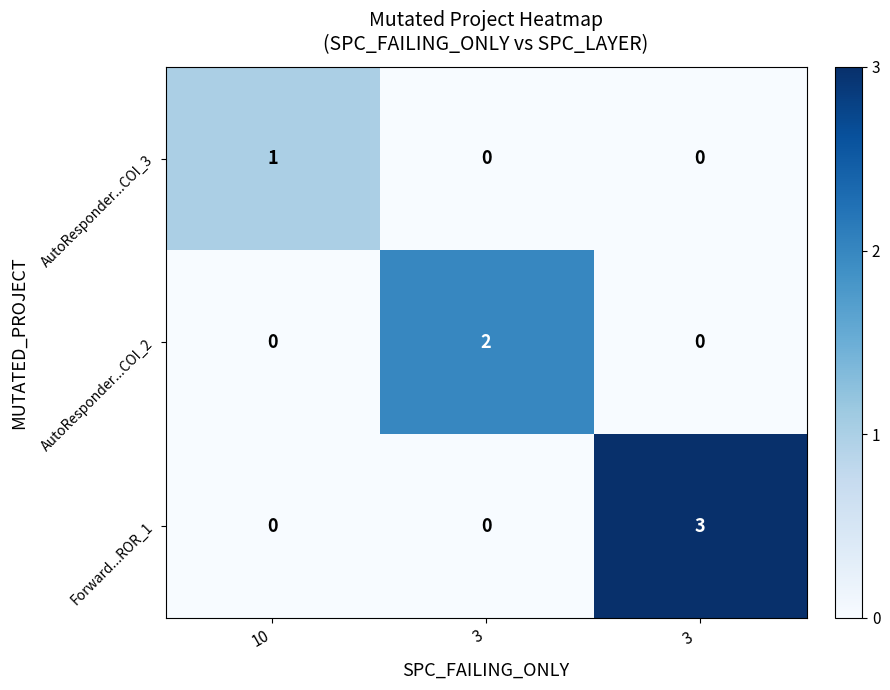

Which series changed the most between 3 and 3 ?

Forward...ROR_1